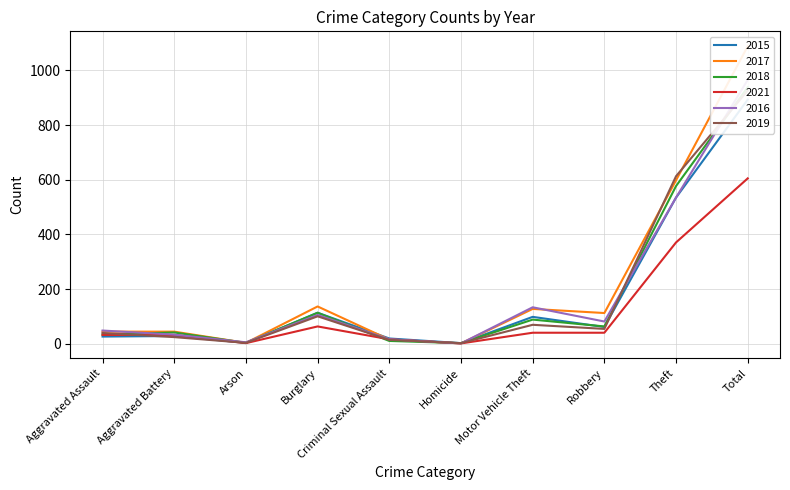

How many values in the 2021 series are below 41?

5